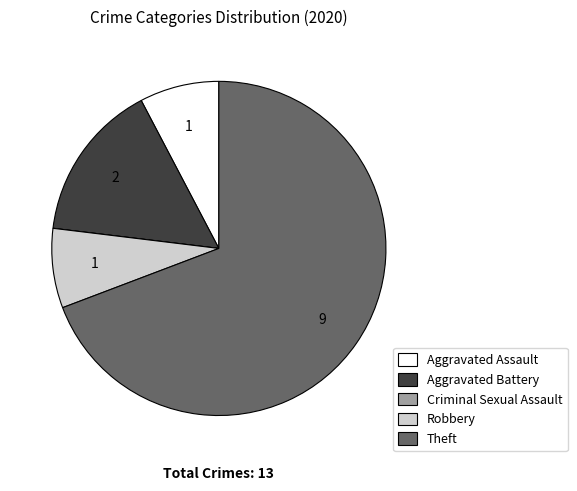

Which slice is the largest?

Theft